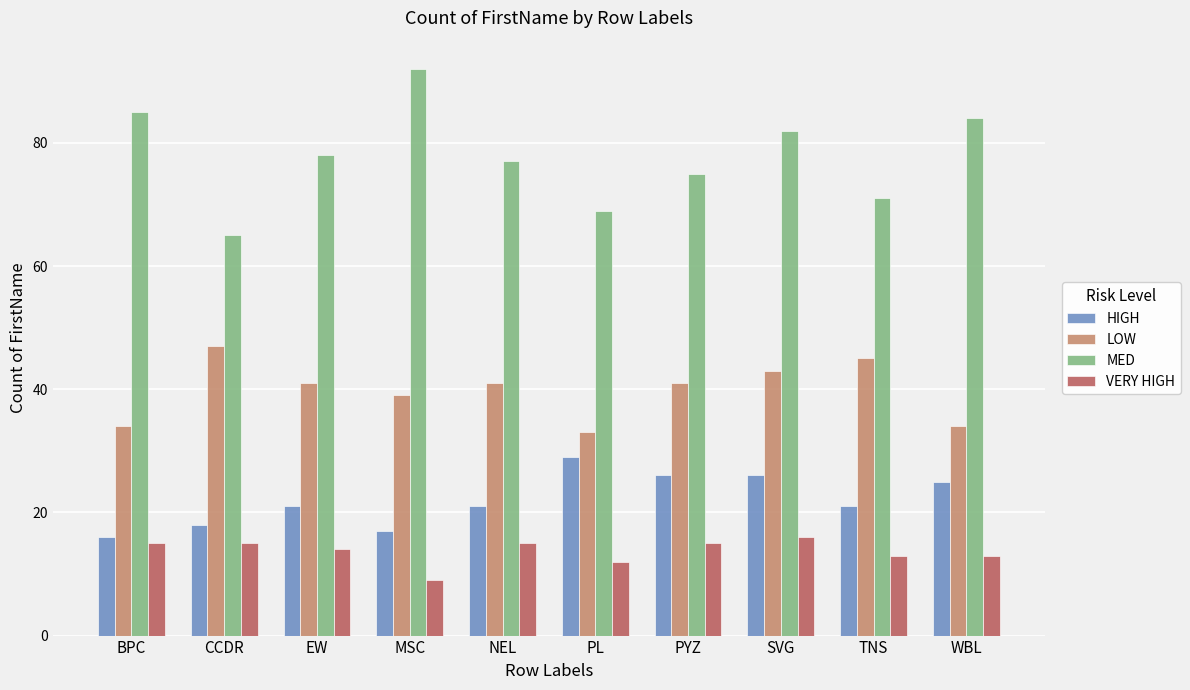

True or false: HIGH has a value of 26 at PYZ.

True